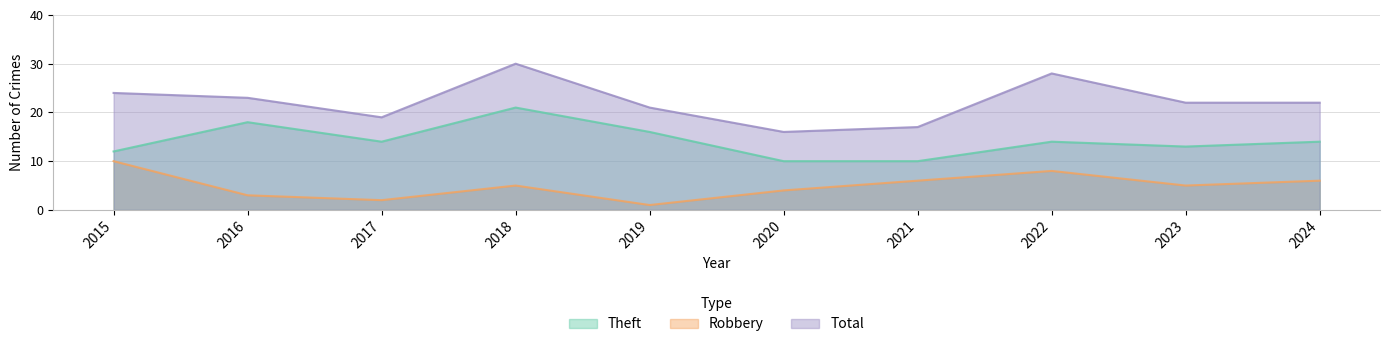

How many data points in Robbery are less than 5?

4